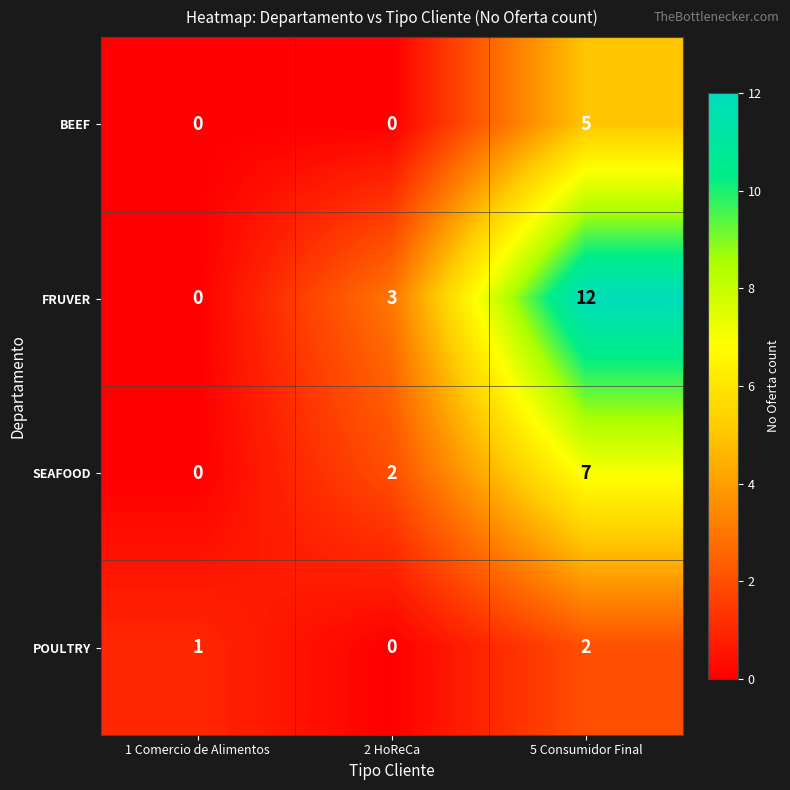

How many POULTRY values are between 0 and 2?

3